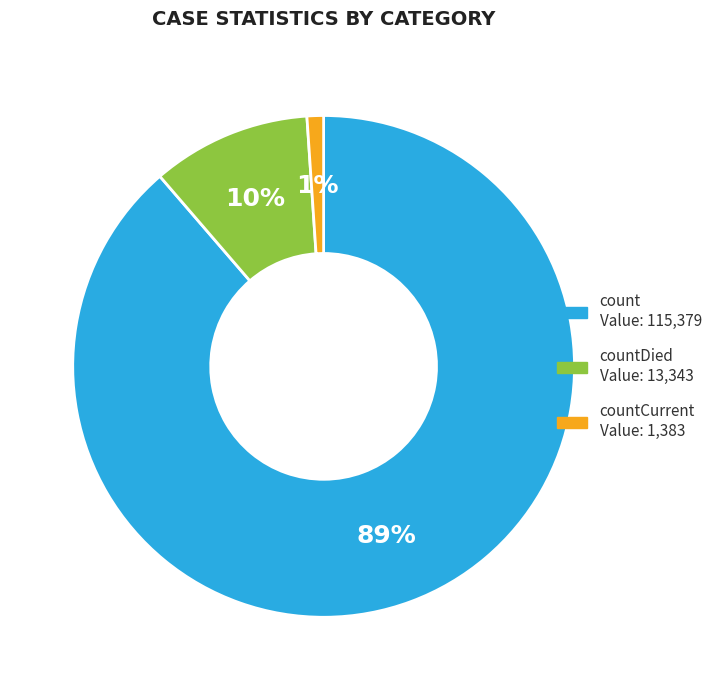

Is there a majority slice in this chart?

Yes